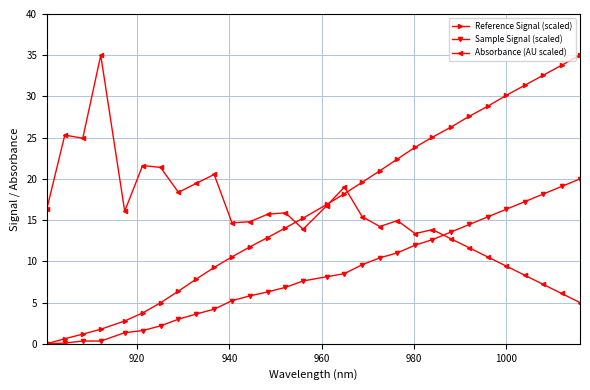

How many data points in Reference Signal (scaled) are less than 16?

15